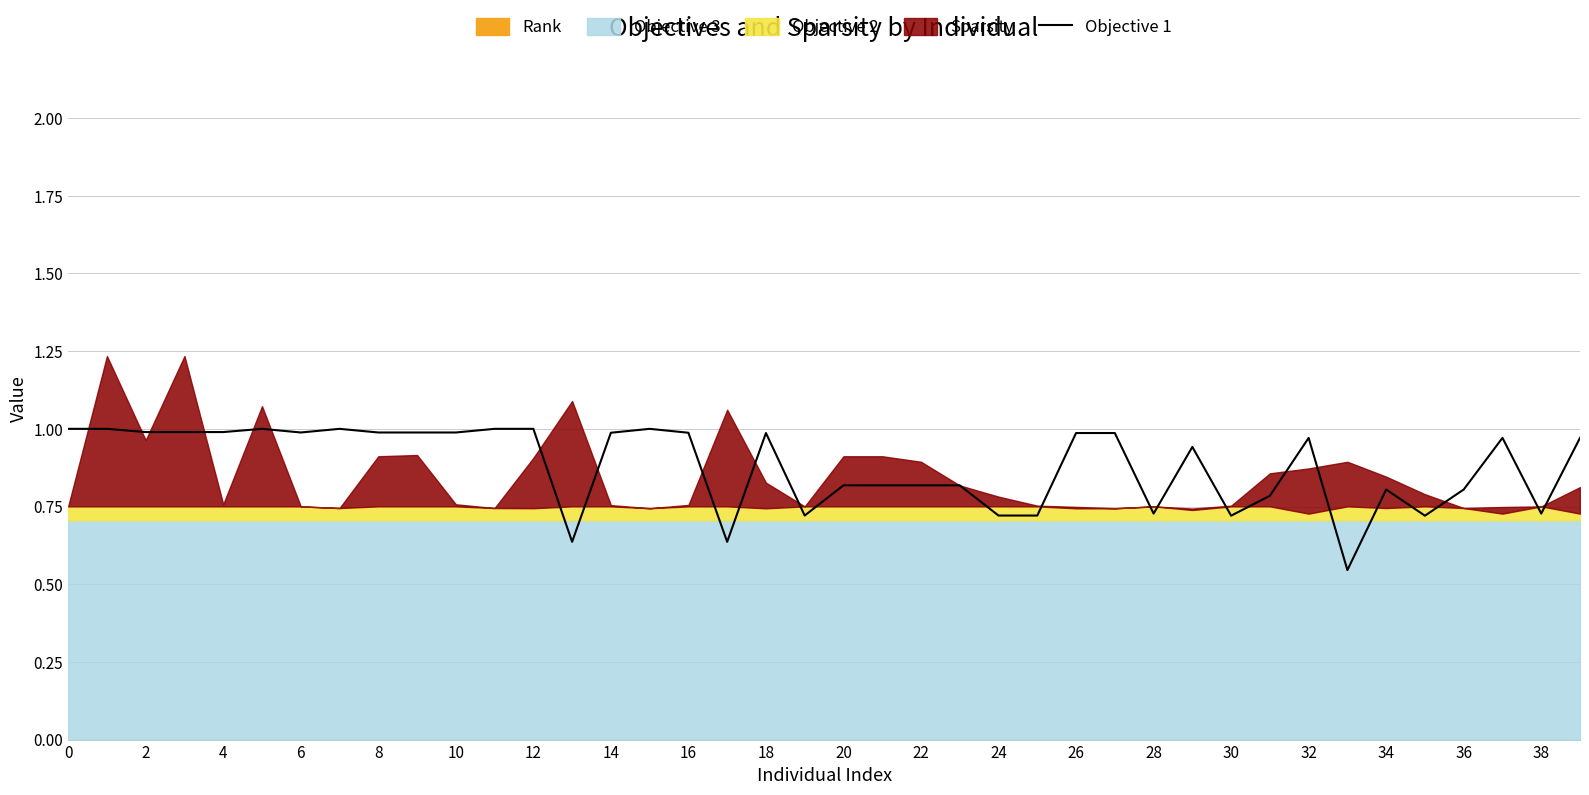

What is the change in value from 34 to 35?

-0.1